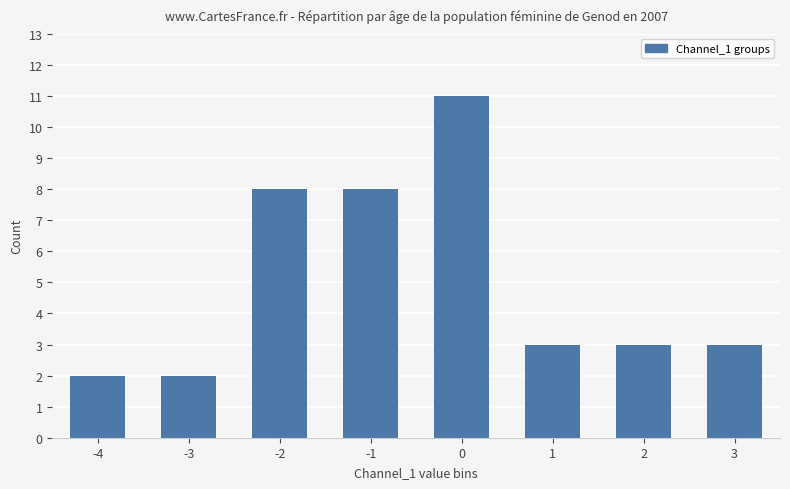

What value does the data have at -4?

2